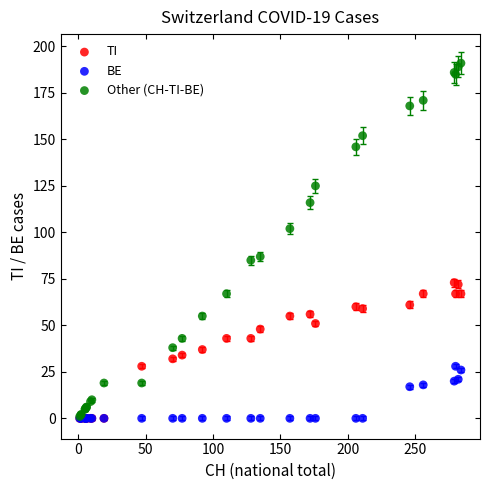

Which series has the widest spread of Y values?

Other (CH-TI-BE)